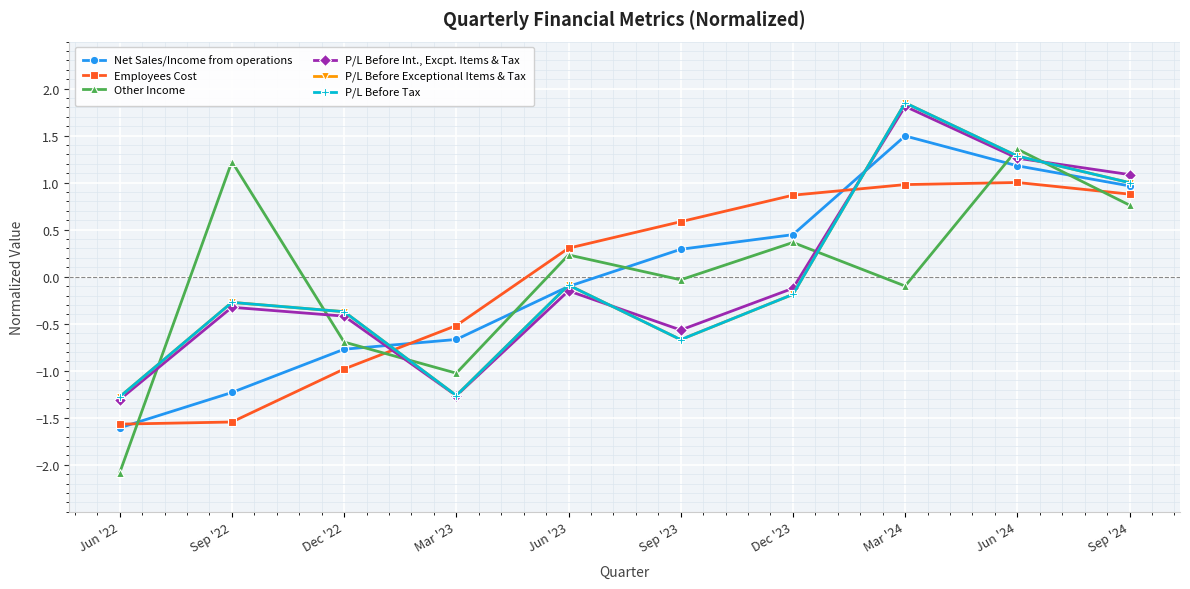

What is the difference between the maximum and minimum values in the P/L Before Exceptional Items & Tax series?

3.1